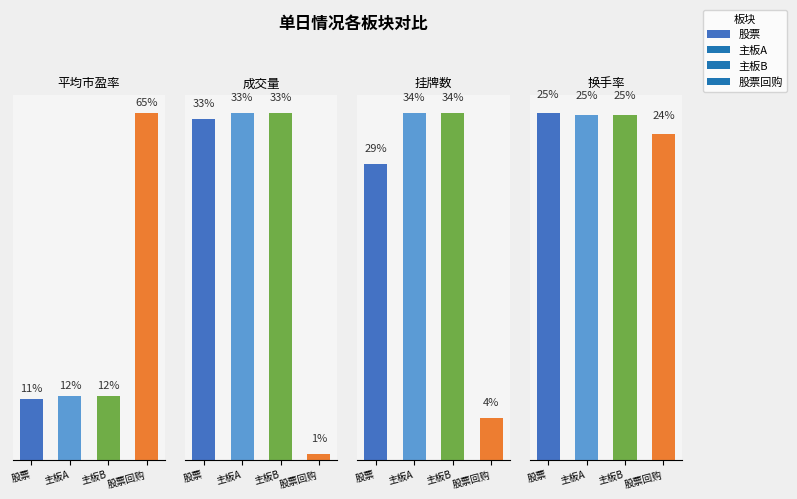

List the labels in order of 挂牌数 value, smallest first.

股票回购, 股票, 主板A, 主板B